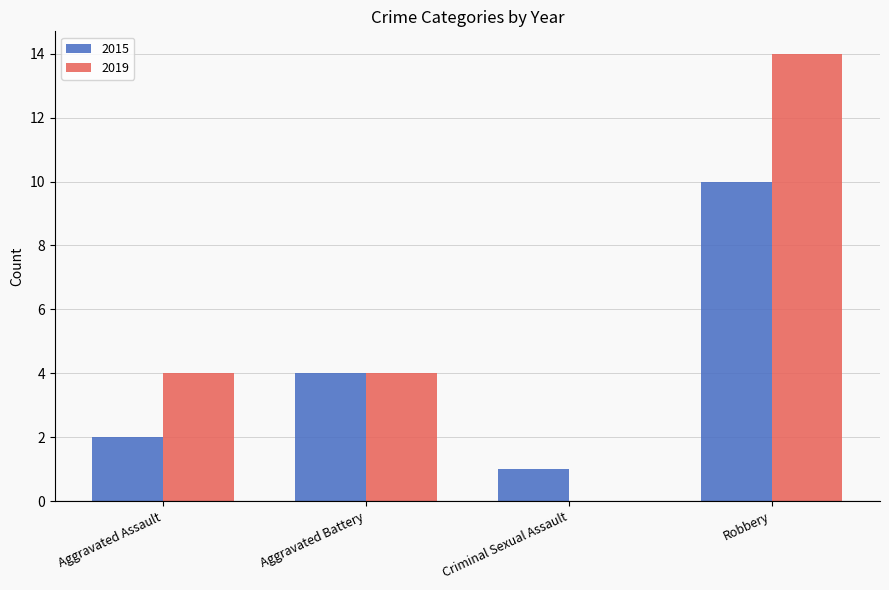

What is the total value across all series at Aggravated Battery?

8